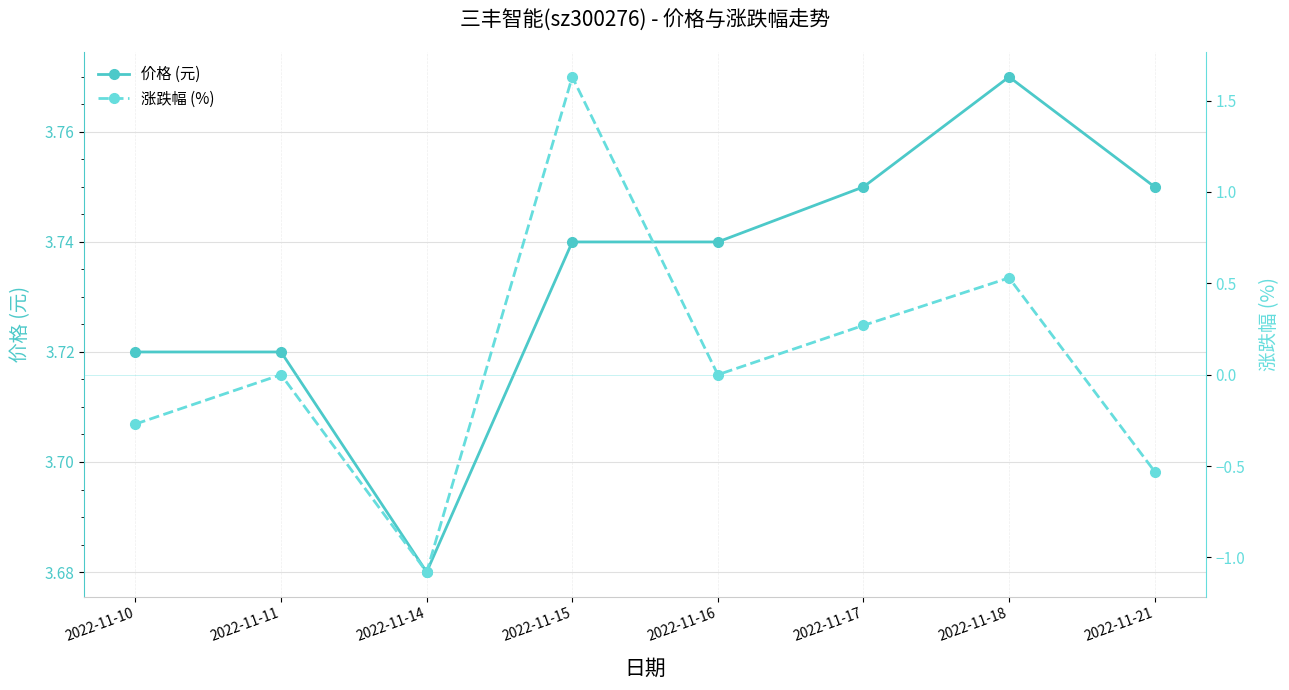

True or false: 涨跌幅 (%) and 价格 (元) intersect in this chart.

False